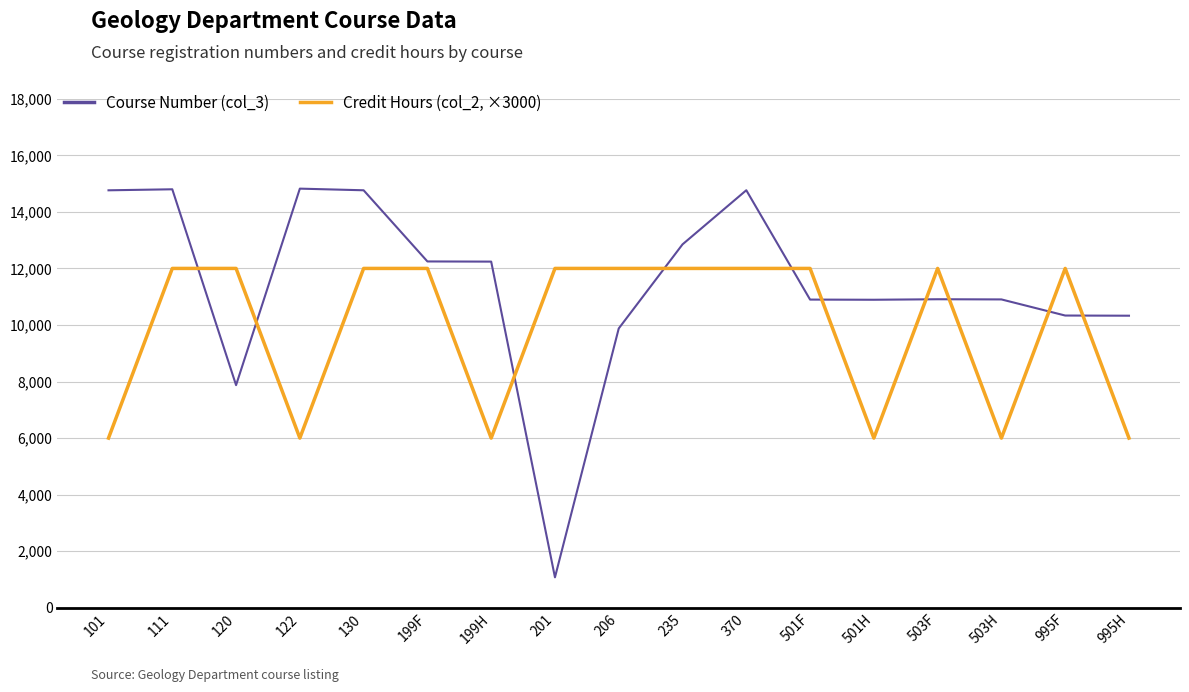

Count the number of data series in this chart.

2